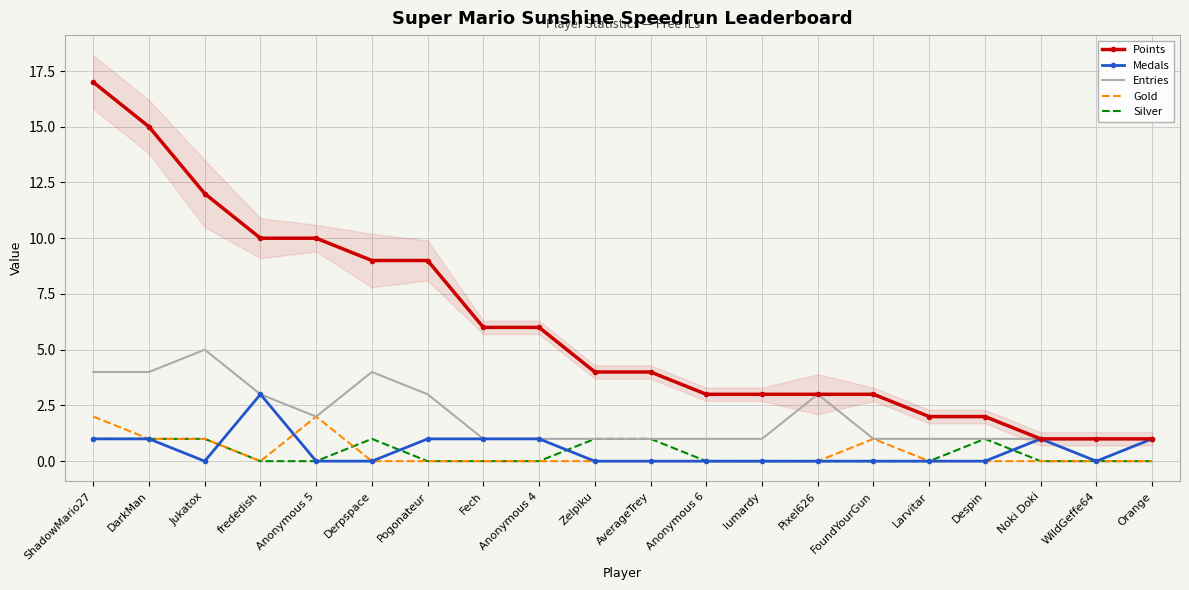

True or false: Gold and Entries cross at least once.

False